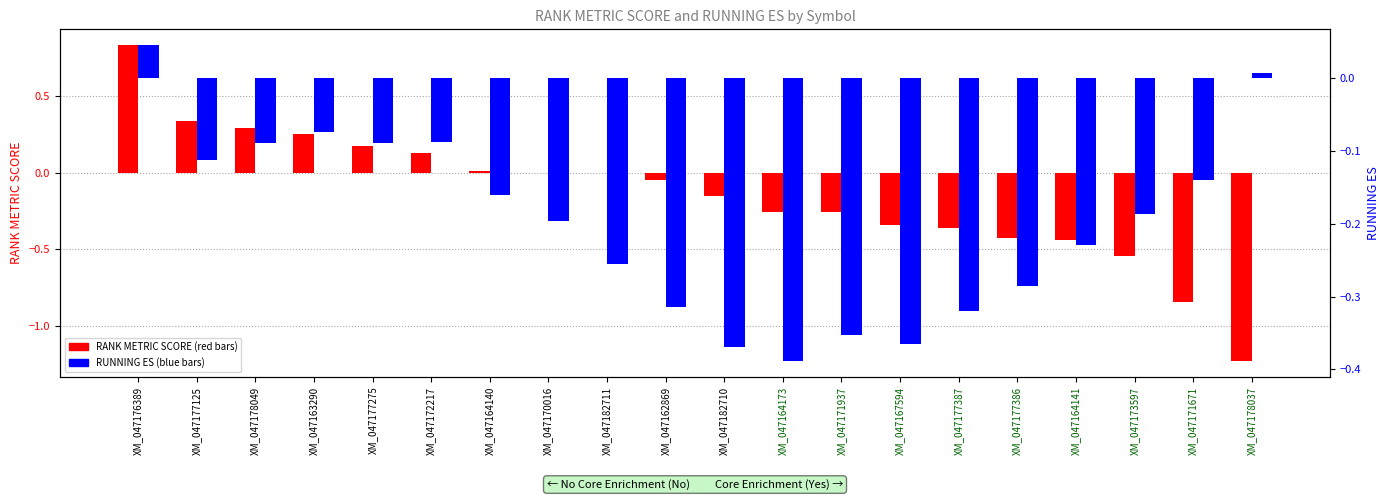

Reading left to right, list all the values displayed in this chart.

RANK METRIC SCORE: 0.8	0.3	0.3	0.3	0.2	0.1	0.0	0.0	0.0	-0.0	-0.2	-0.3	-0.3	-0.3	-0.4	-0.4	-0.4	-0.5	-0.8	-1.2
RUNNING ES: 0.0	-0.1	-0.1	-0.1	-0.1	-0.1	-0.2	-0.2	-0.3	-0.3	-0.4	-0.4	-0.4	-0.4	-0.3	-0.3	-0.2	-0.2	-0.1	0.0